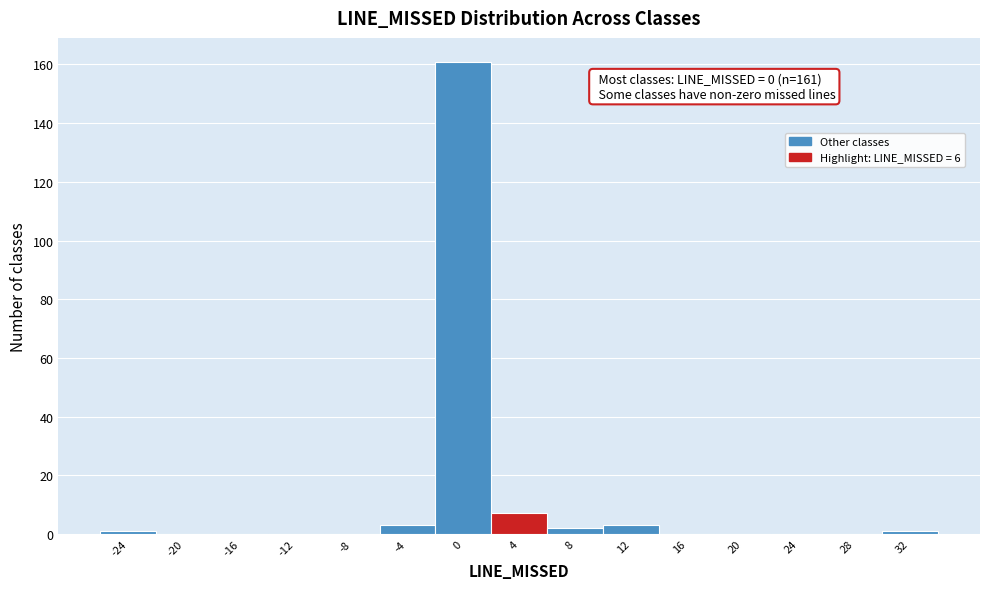

Reading left to right, what are all the values shown in this chart?

-24=1	-20=0	-16=0	-12=0	-8=0	-4=3	0=161	4=7	8=2	12=3	16=0	20=0	24=0	28=0	32=1